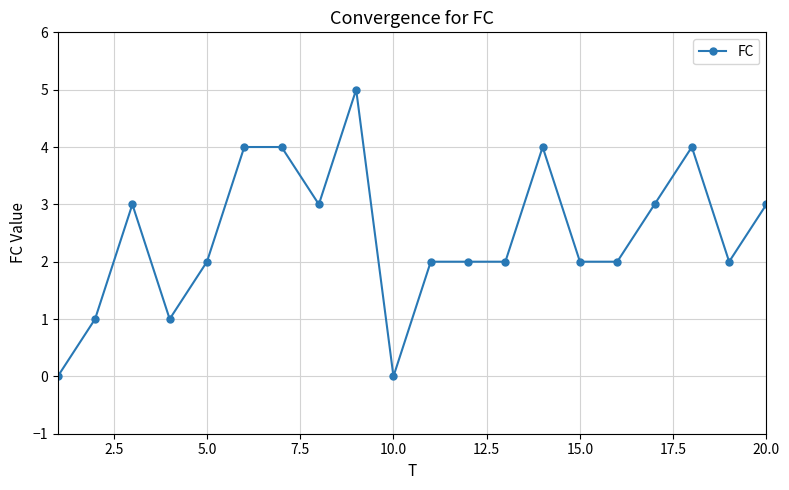

What is the difference between the second highest and minimum values?

4